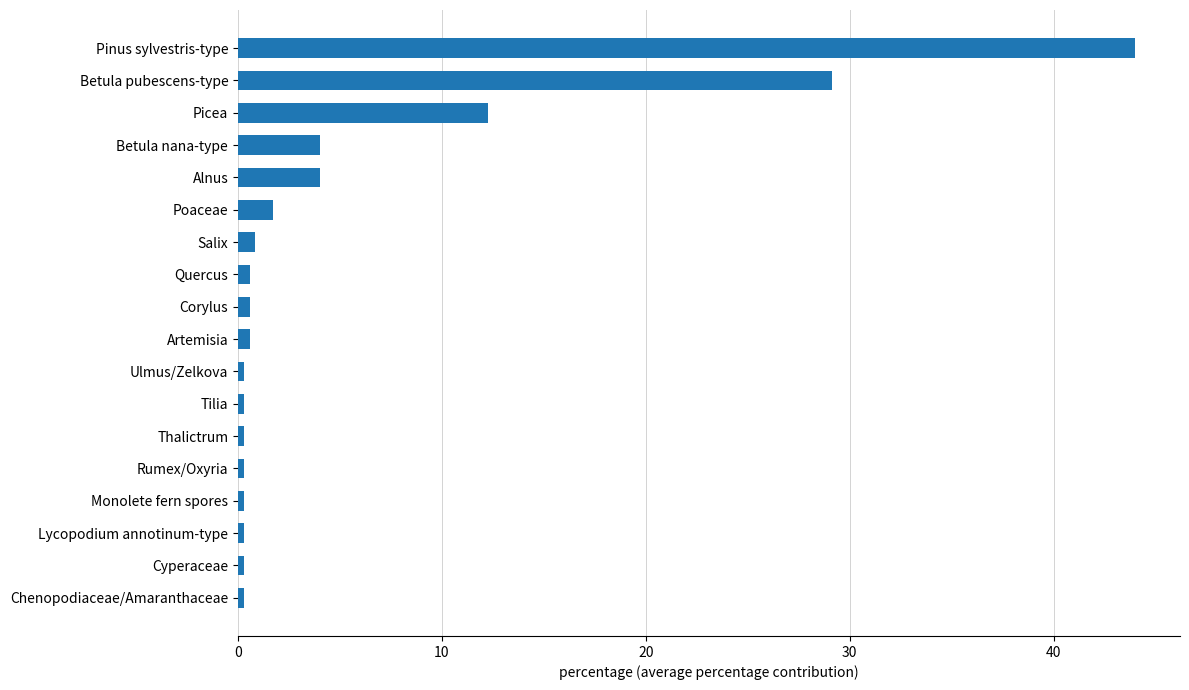

Is it true that the value at Alnus is 6.6?

False